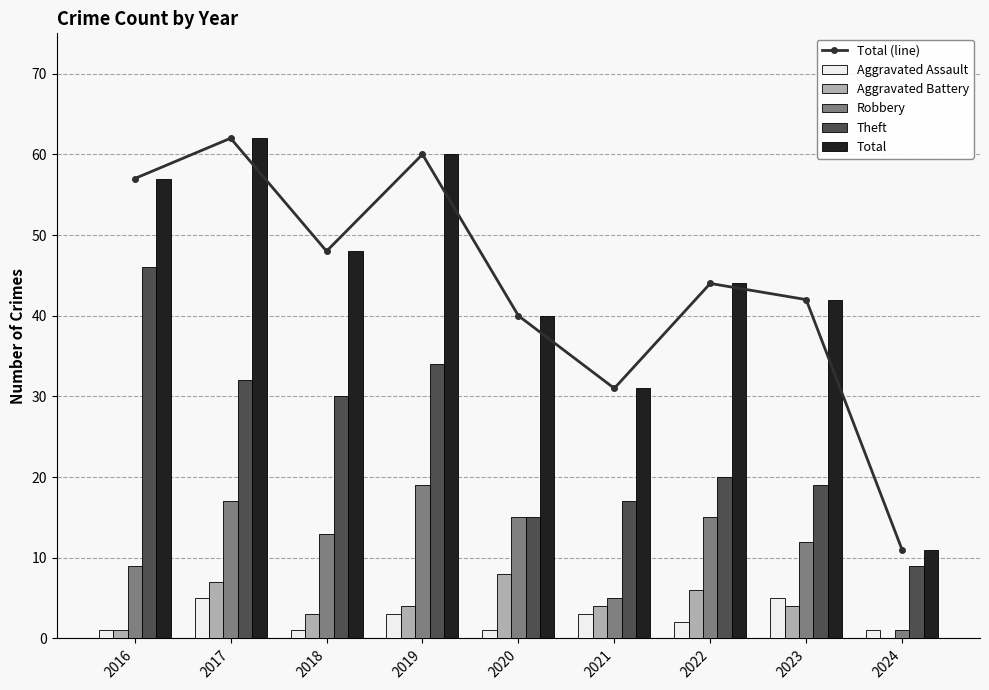

What is the spread (max minus min) of values at 2018?

47